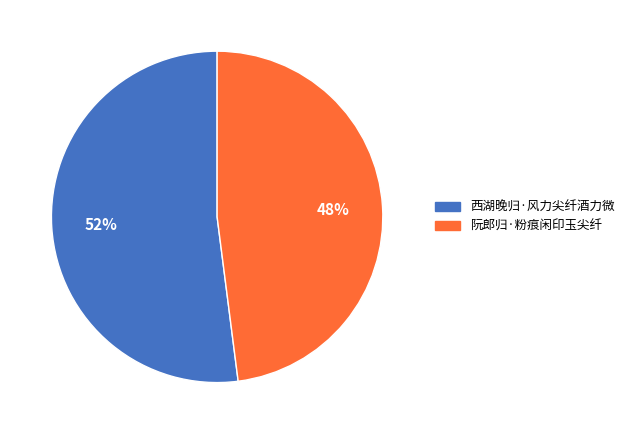

Combined, do 西湖晚归·风力尖纤酒力微 and 阮郎归·粉痕闲印玉尖纤 account for over 50%?

Yes